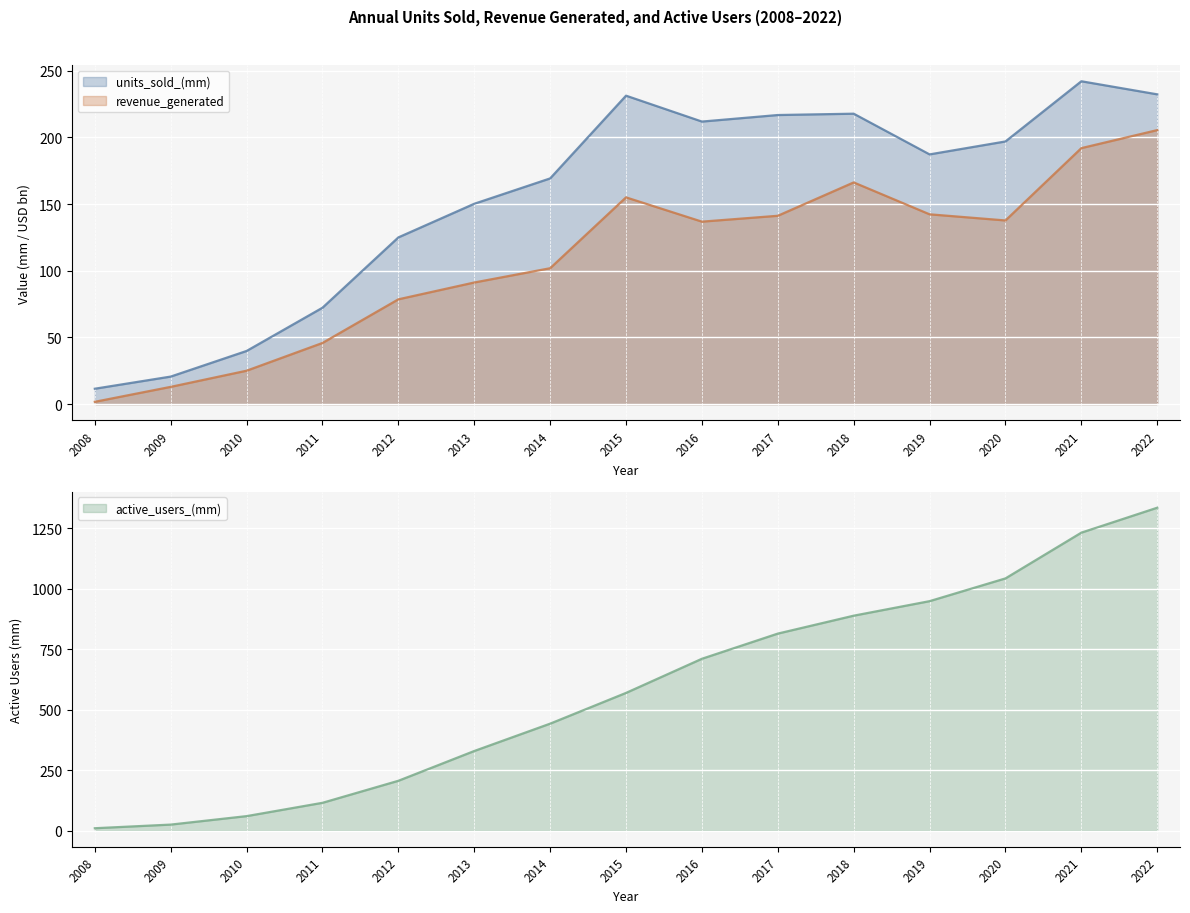

Count the number of categories in the chart.

15